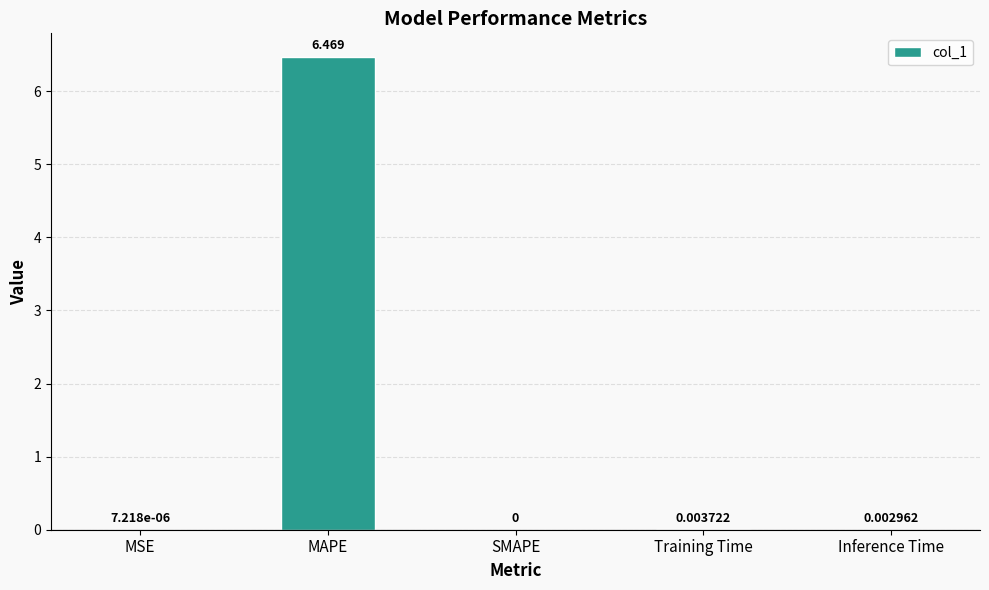

The value at MAPE is 6.5. True or false?

True